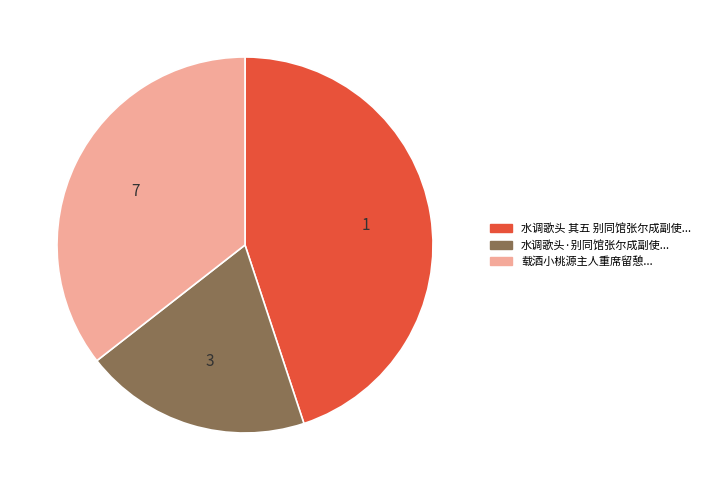

Between 水调歌头·别同馆张尔成副使已八年癸卯冬访之金滩署中留憩匝月长调志慨 and 水调歌头 其五 别同馆张尔成副使已八年癸卯冬访之金滩署中留憩匝月长调志慨, which is larger?

水调歌头 其五 别同馆张尔成副使已八年癸卯冬访之金滩署中留憩匝月长调志慨